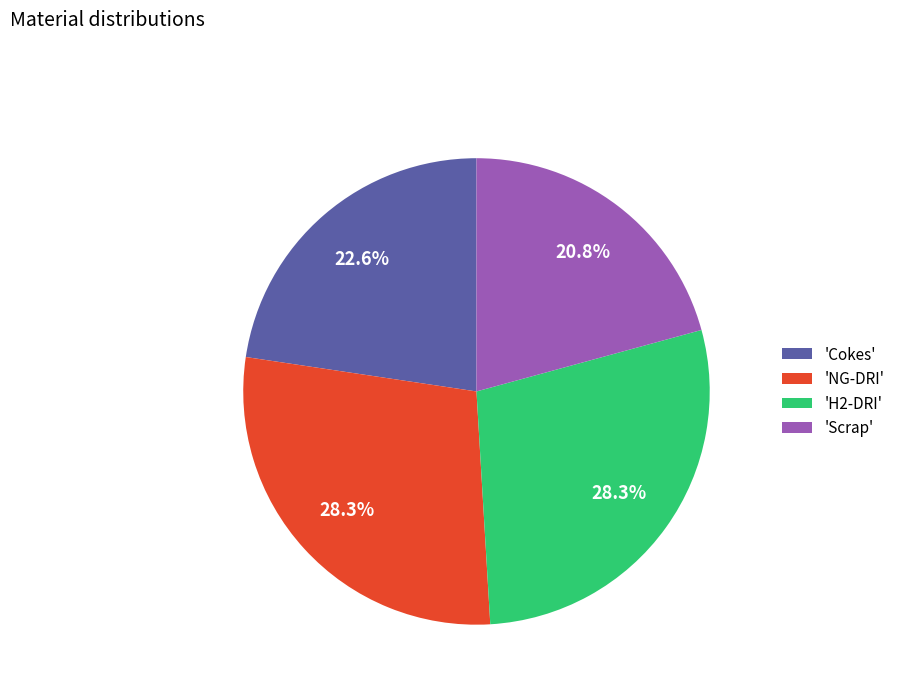

Which category has the smallest portion of the pie?

'Scrap'